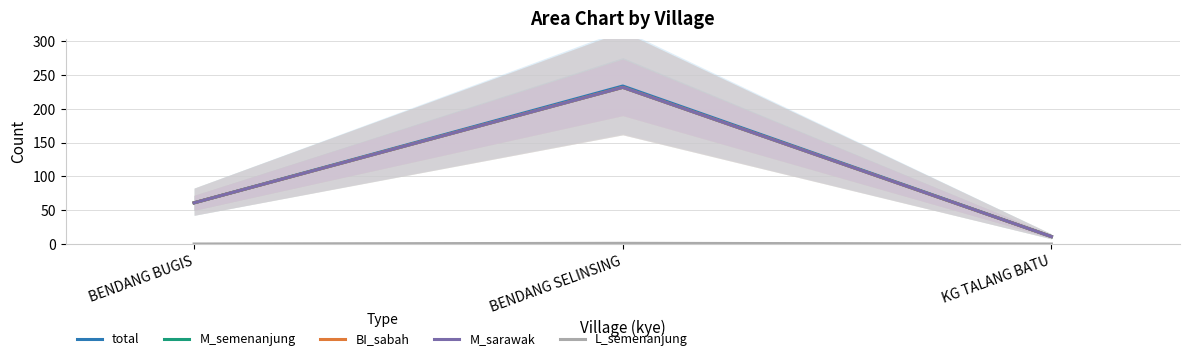

Reading right to left, transcribe all the data shown in this chart.

total: 11	234	61
M_semenanjung: 11	232	61
BI_sabah: 11	232	61
M_sarawak: 11	232	61
L_semenanjung: 0	1	0